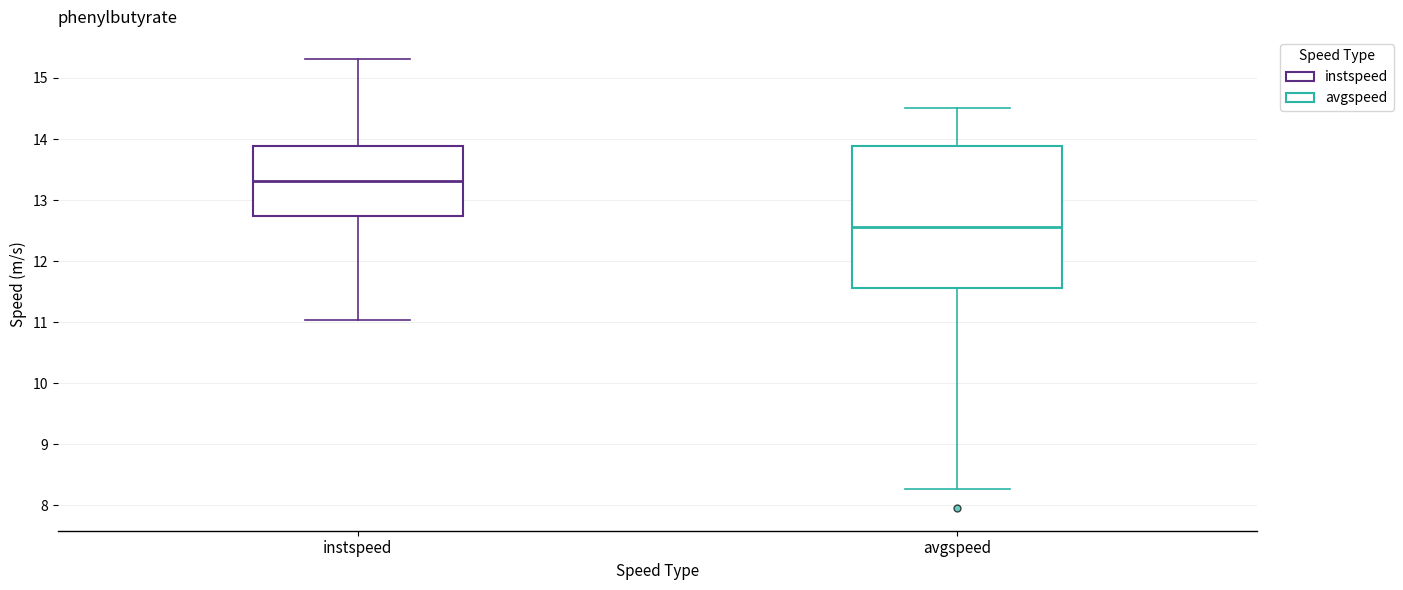

Which box has the highest median line?

instspeed